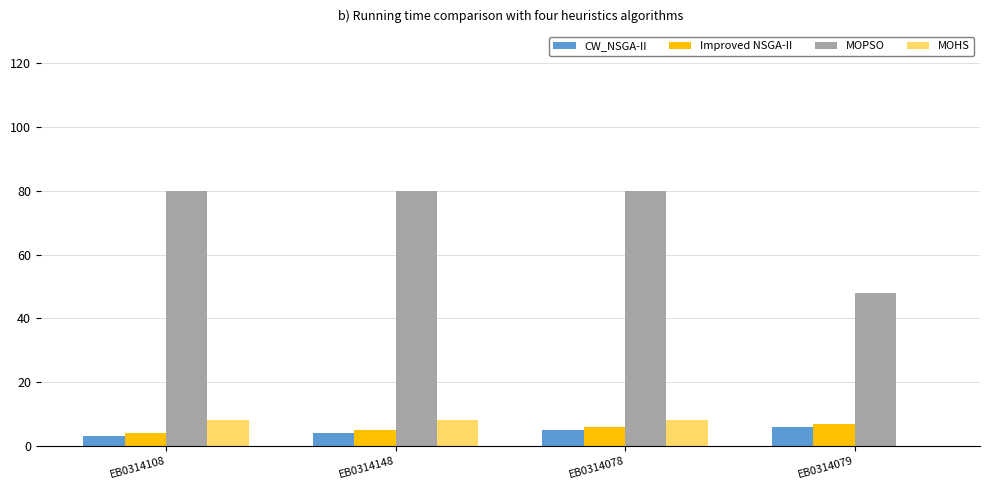

Is it true that MOPSO equals 139 at EB0314078?

False